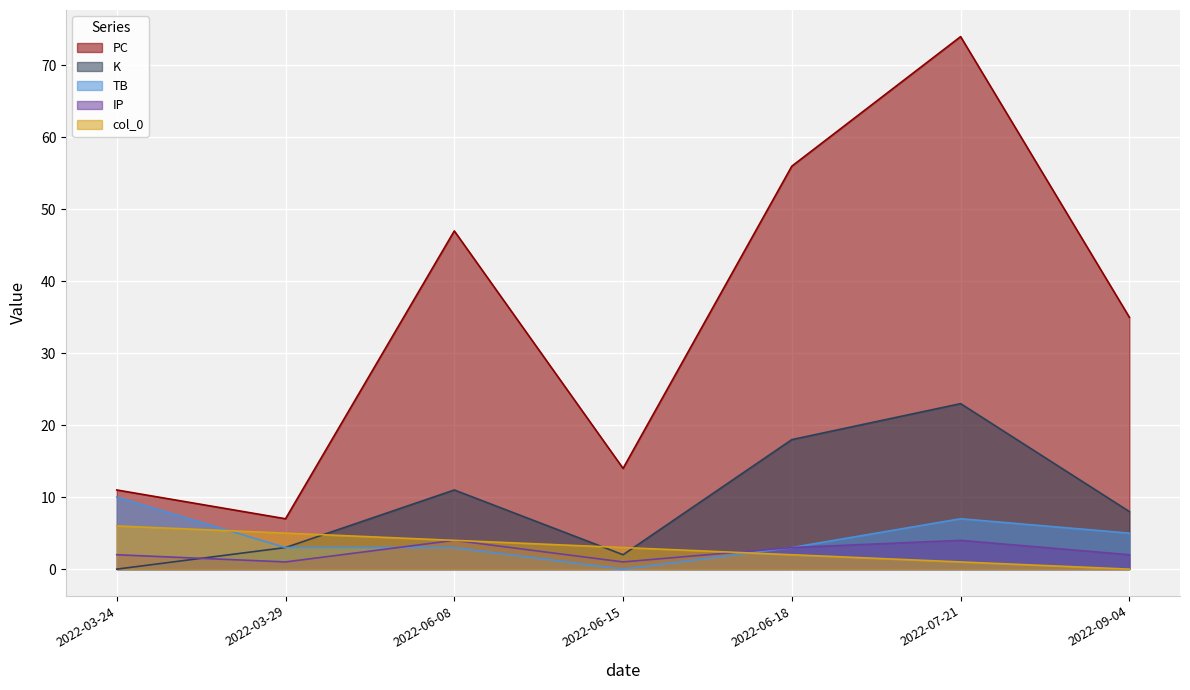

True or false: col_0 has more than 1 interior local peaks.

False